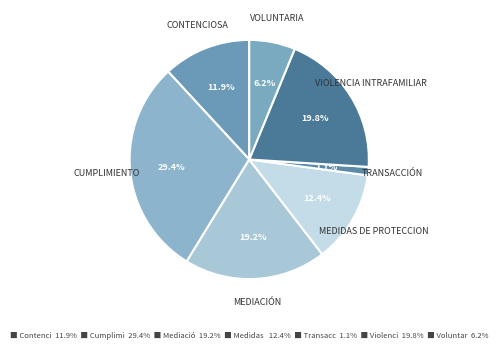

Is there a majority slice in this chart?

No